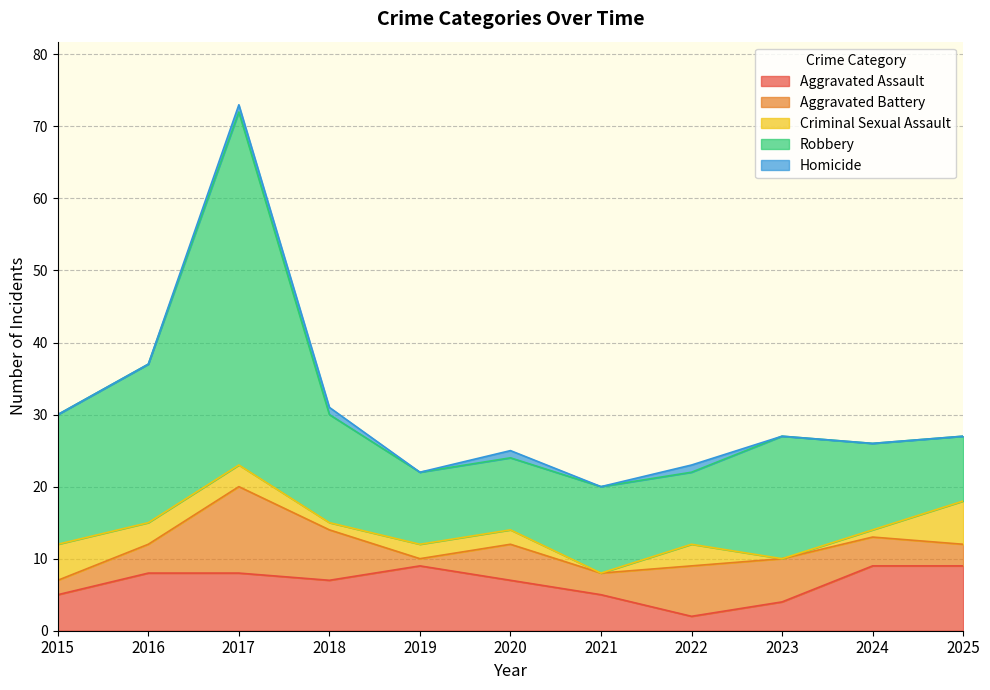

The Homicide series shows -1 at 2021. True or false?

False